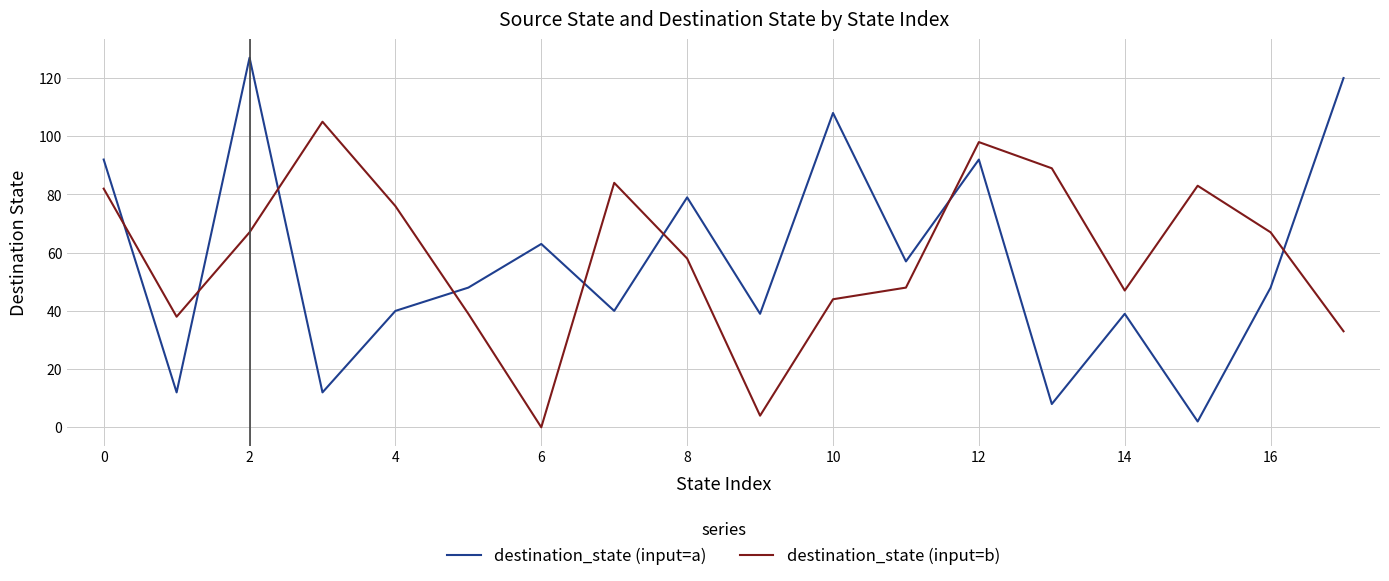

What is the difference between the maximum and minimum values in the destination_state (input=a) series?

125